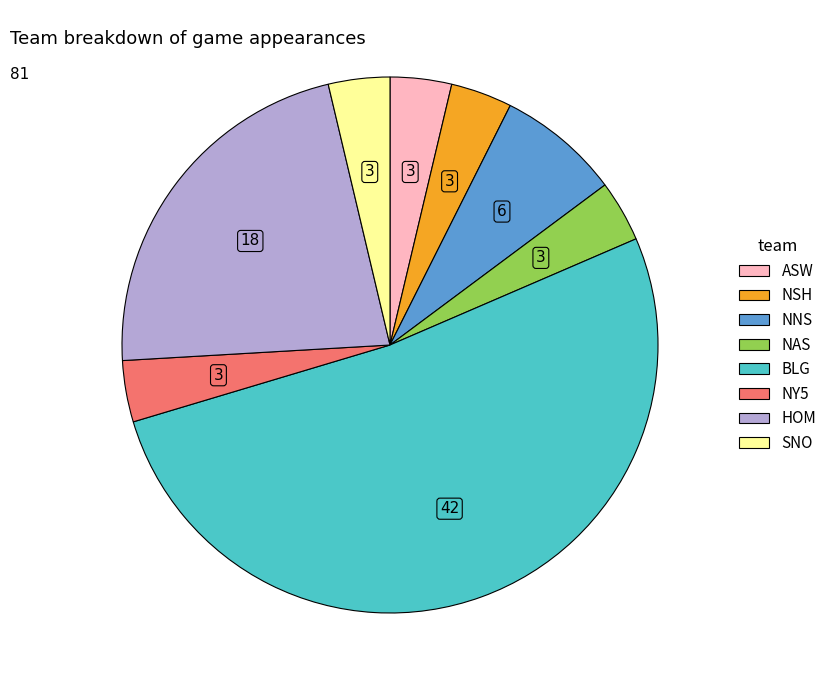

Do NAS and NY5 together represent more than half of the pie?

No